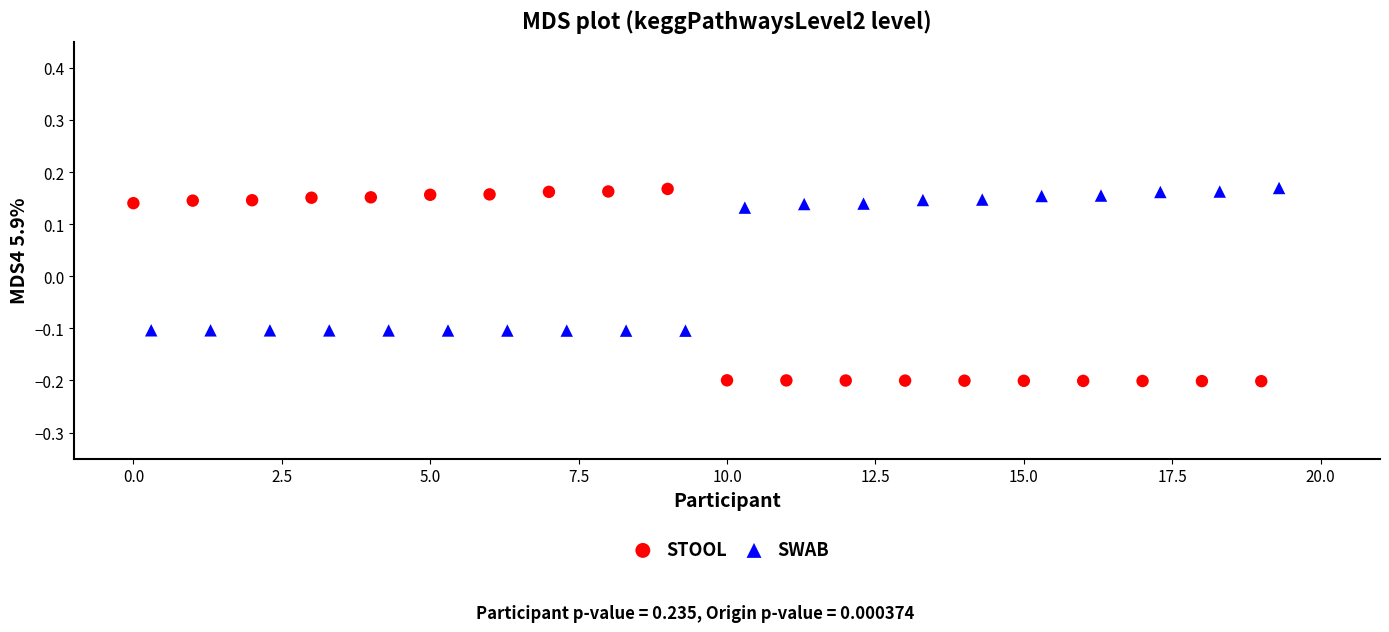

Which series has the widest spread of Y values?

STOOL